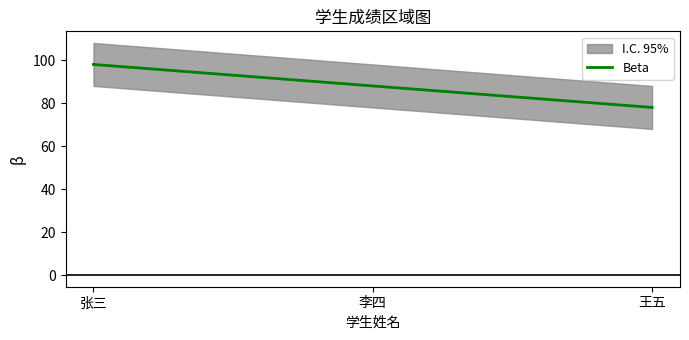

What is the ratio of the value at 李四 to the value at 王五?

1.1